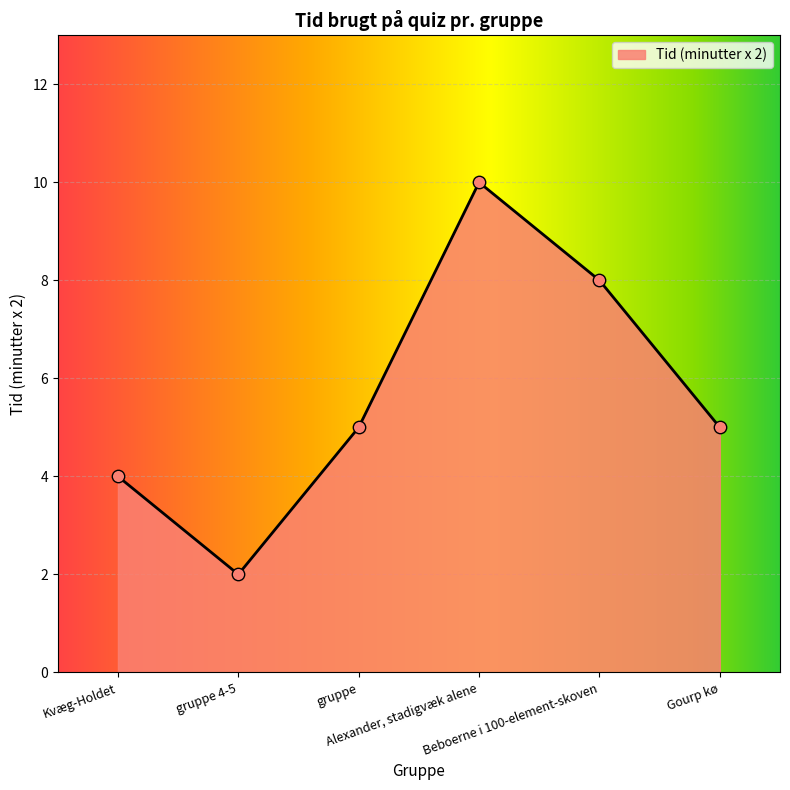

What is the ratio of the value at gruppe 4-5 to the value at Alexander, stadigvæk alene?

0.2